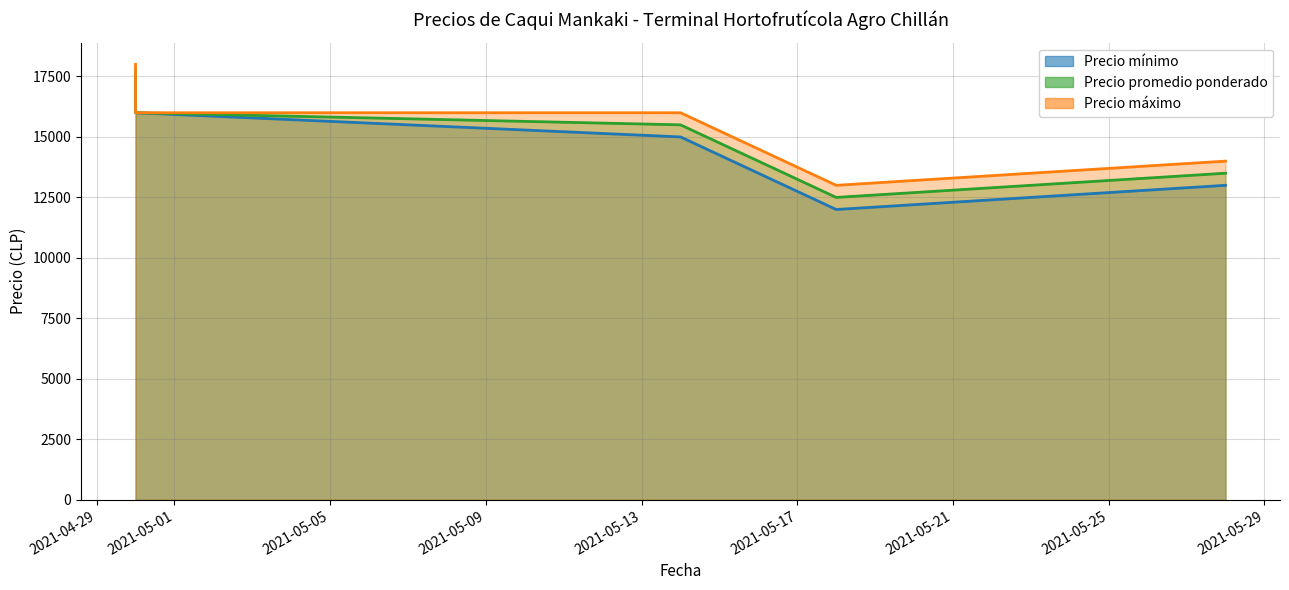

What is the label of the 2nd point from the left?

2021-04-30